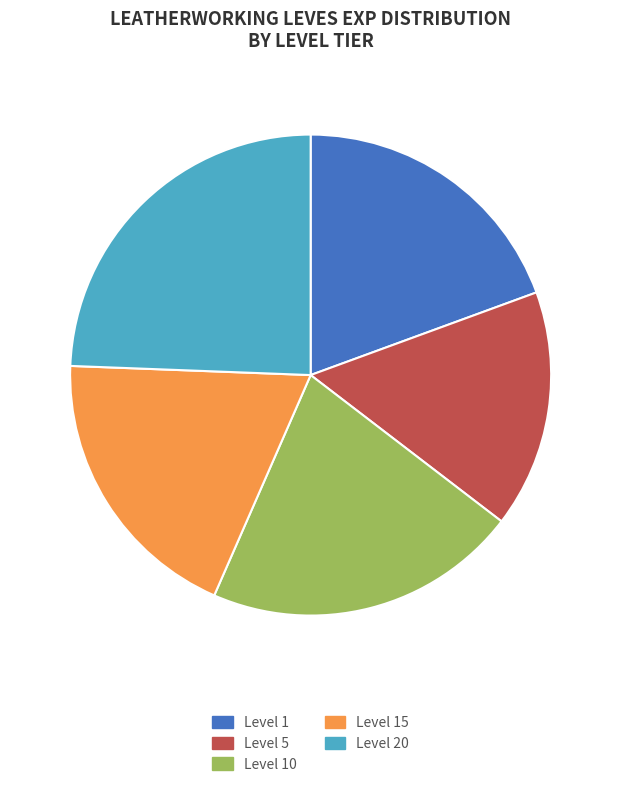

Which slice is the largest?

Level 20